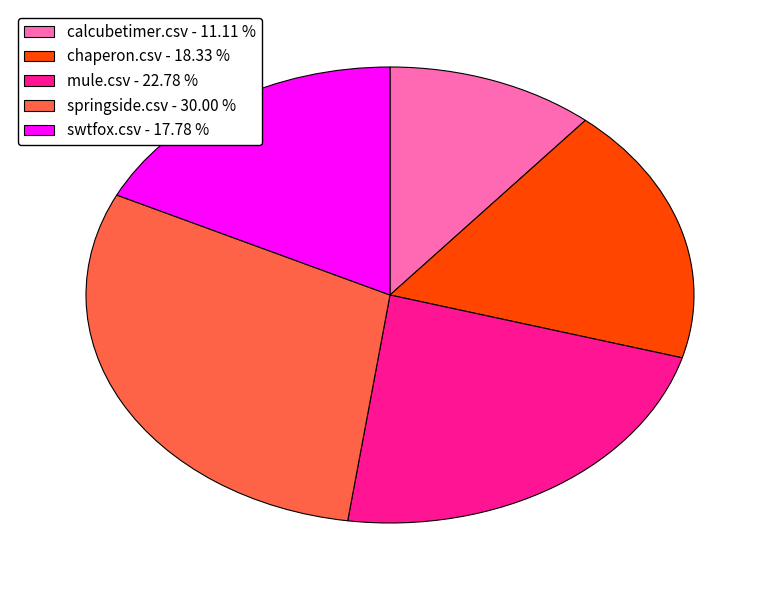

Combined, do calcubetimer.csv and swtfox.csv account for over 50%?

No